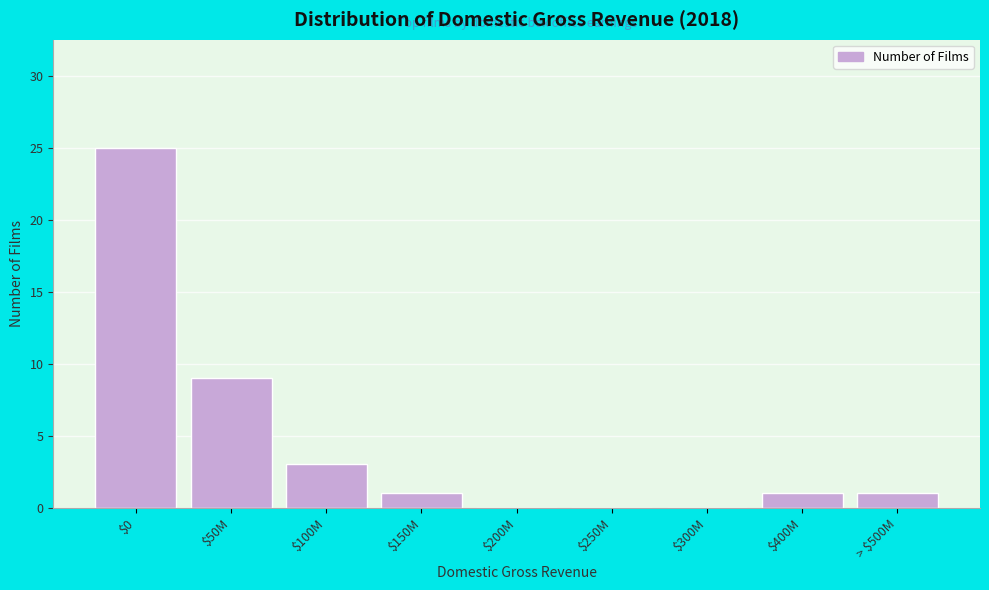

The chart shows a value of -10 at $250M. True or false?

False